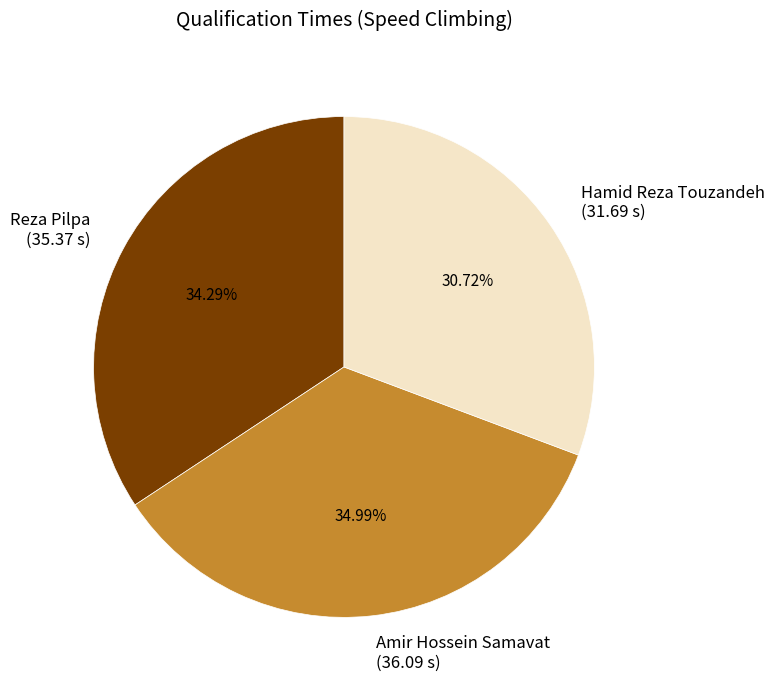

Does any single category account for the majority?

No